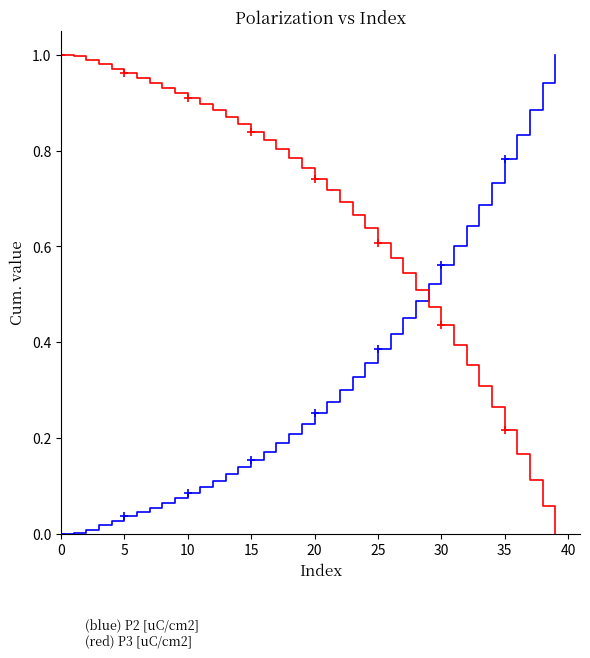

Reading right to left, extract all data points from this chart.

P2 [uC/cm2]: 1.0	0.9	0.9	0.8	0.8	0.7	0.7	0.6	0.6	0.6	0.5	0.5	0.5	0.4	0.4	0.4	0.3	0.3	0.3	0.3	0.2	0.2	0.2	0.2	0.2	0.1	0.1	0.1	0.1	0.1	0.1	0.1	0.1	0.0	0.0	0.0	0.0	0.0	0.0	0.0
P3 [uC/cm2]: 0.0	0.1	0.1	0.2	0.2	0.3	0.3	0.4	0.4	0.4	0.5	0.5	0.5	0.6	0.6	0.6	0.7	0.7	0.7	0.7	0.8	0.8	0.8	0.8	0.8	0.9	0.9	0.9	0.9	0.9	0.9	0.9	0.9	1.0	1.0	1.0	1.0	1.0	1.0	1.0